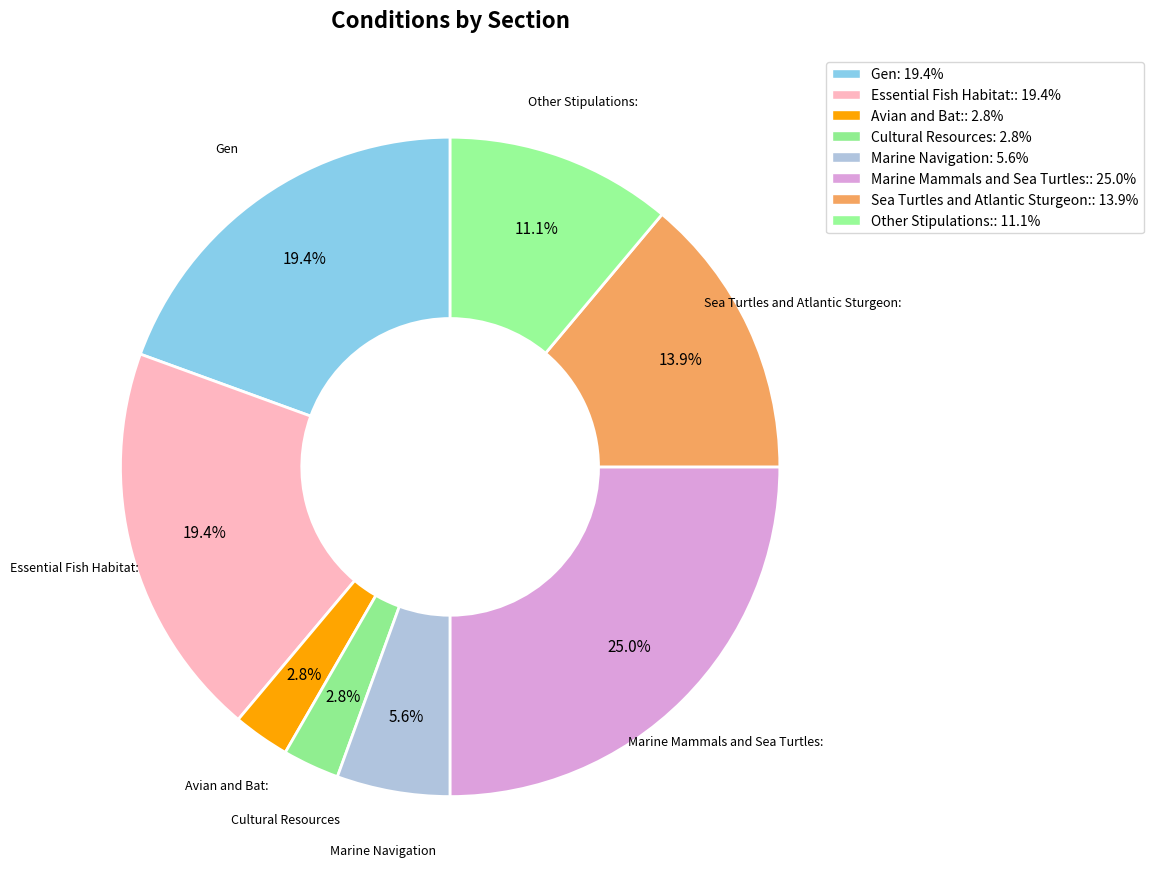

How many slices are in this pie chart?

8